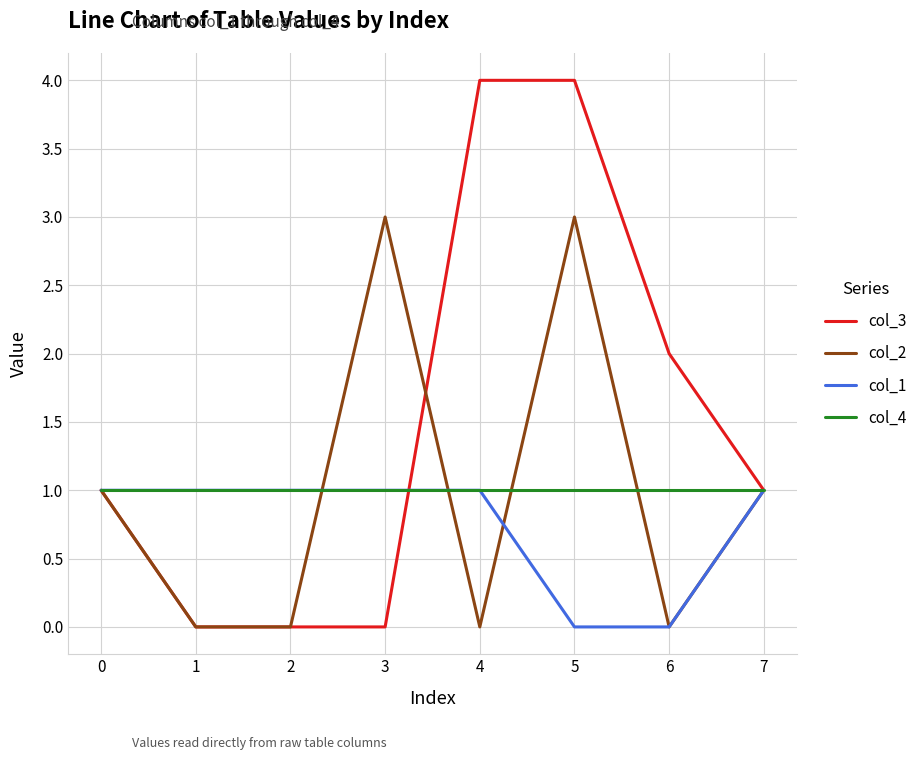

What is the total value across all series at 0?

4